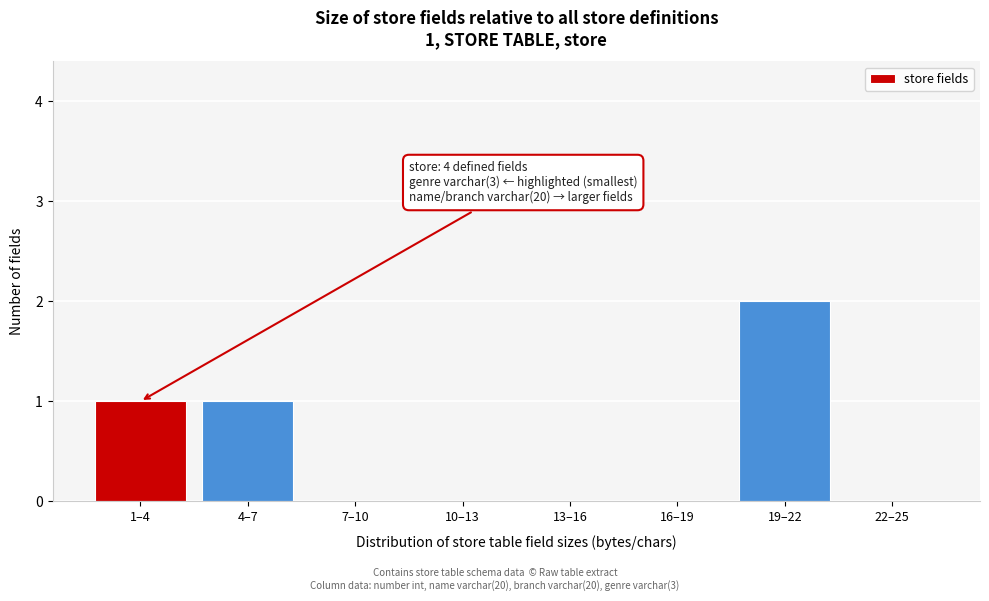

Reading left to right, what are all the values shown in this chart?

1–4=1	4–7=1	7–10=0	10–13=0	13–16=0	16–19=0	19–22=2	22–25=0